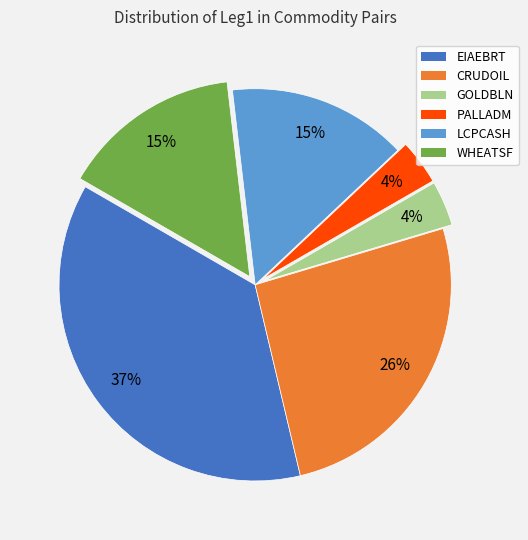

True or false: EIAEBRT accounts for 51% of the total.

False